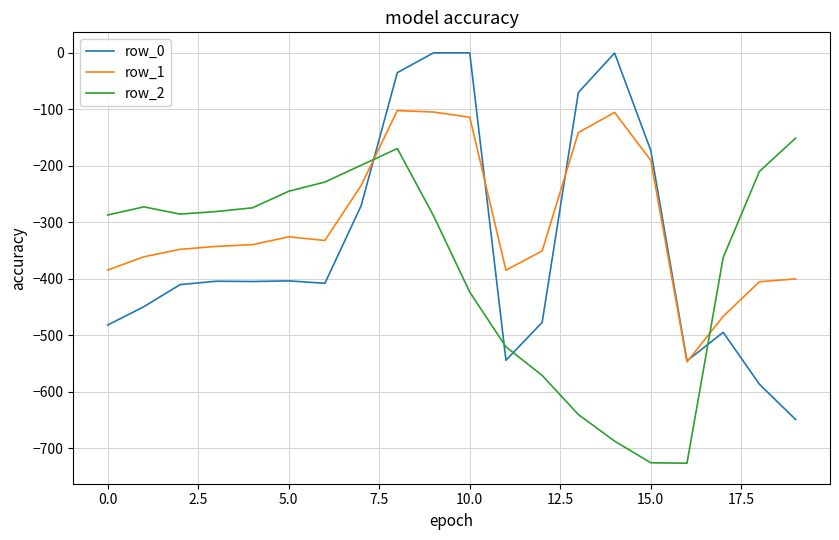

Rank the series by their maximum value, from highest to lowest.

row_0, row_1, row_2